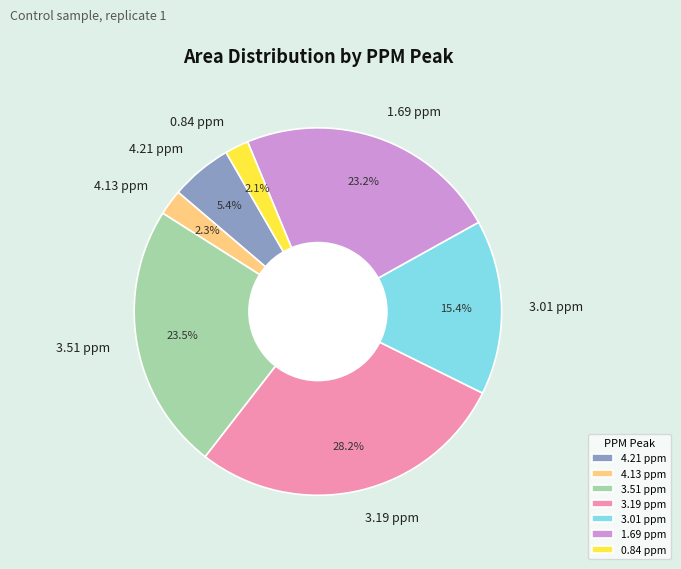

Which slice is the largest?

3.19 ppm